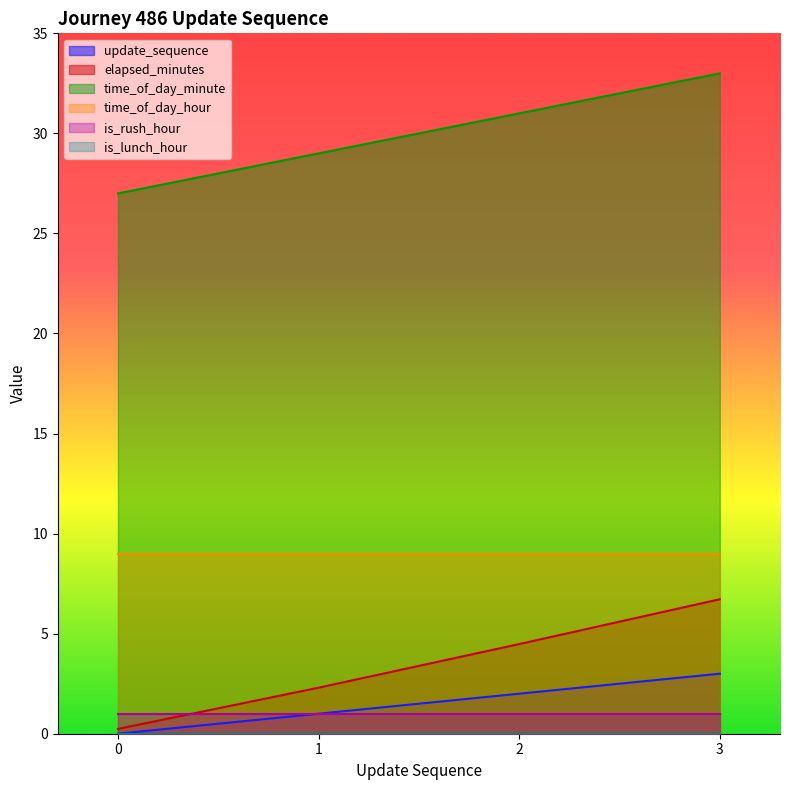

What is the value of the time_of_day_minute point at the 3rd from the left?

31.0